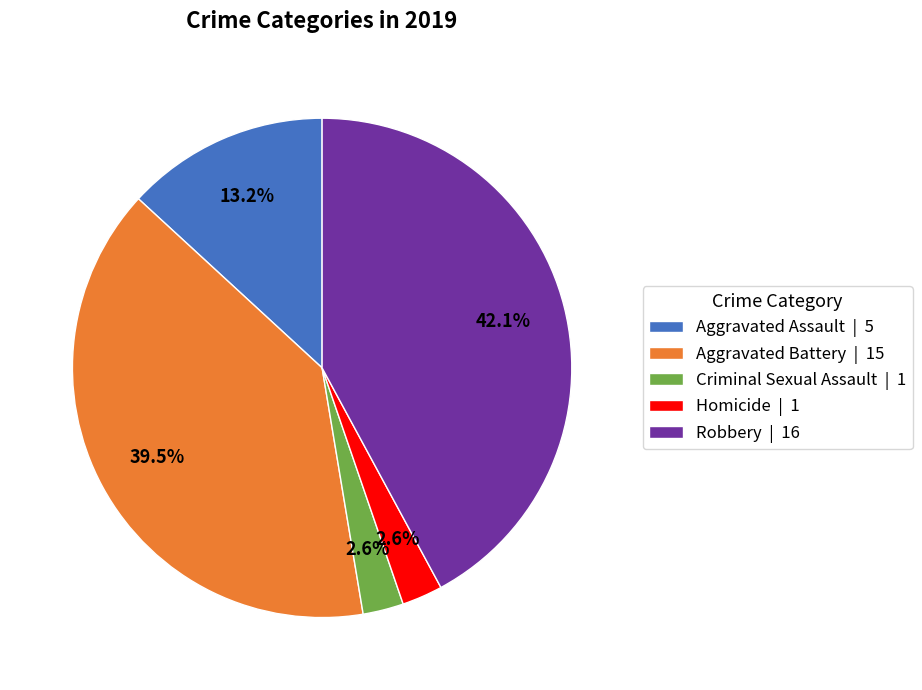

Does any single category account for the majority?

No